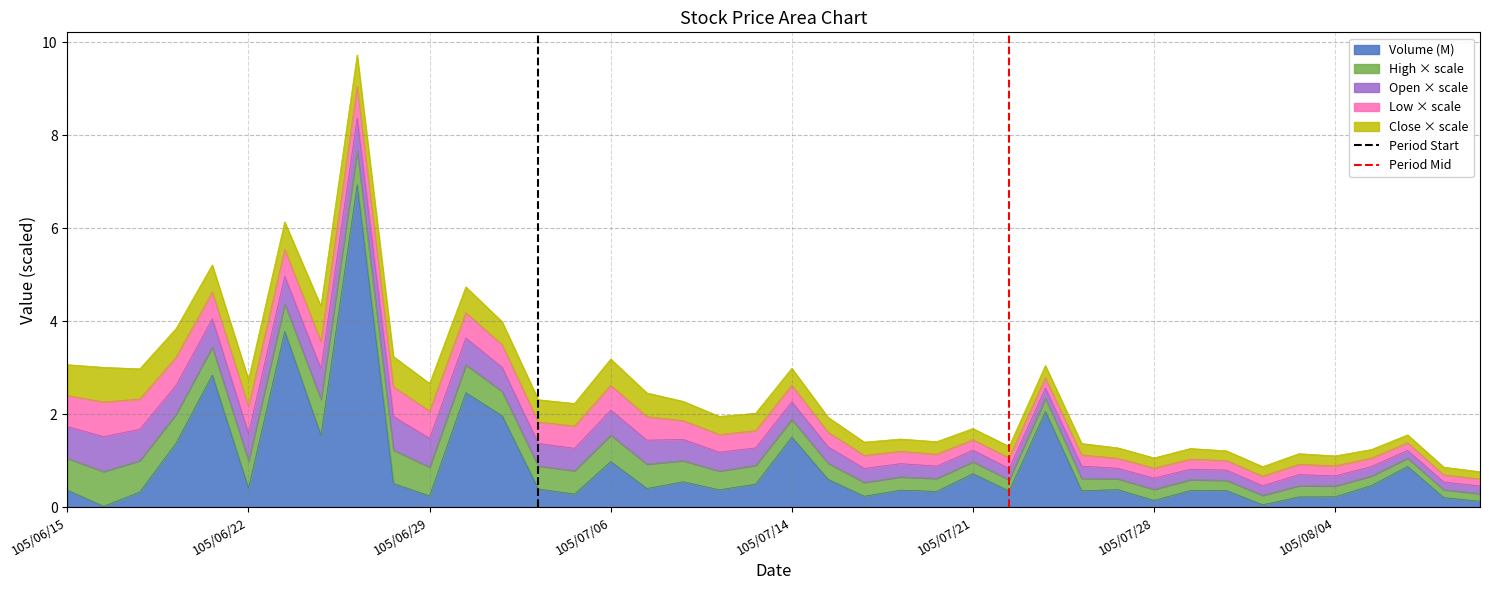

What is the maximum value for Volume (M)?

6.9